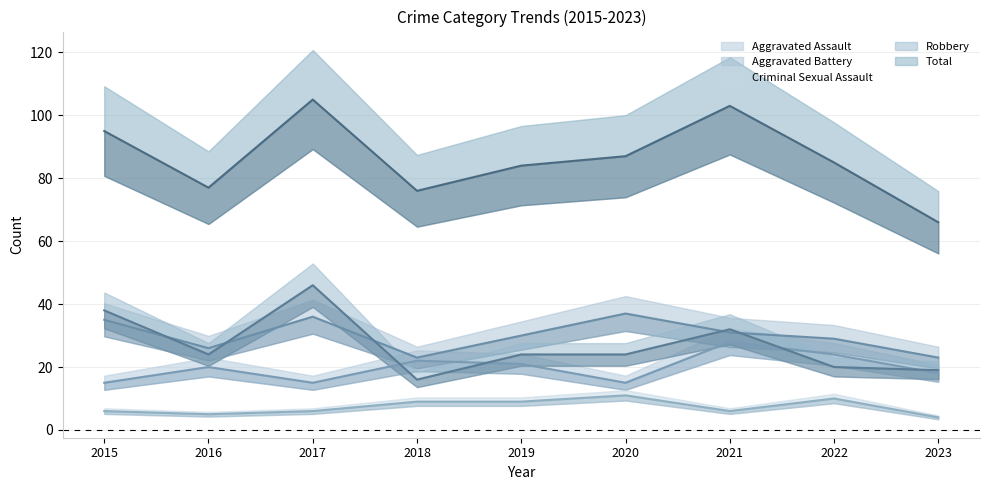

True or false: Aggravated Assault and Aggravated Battery cross at least once.

False